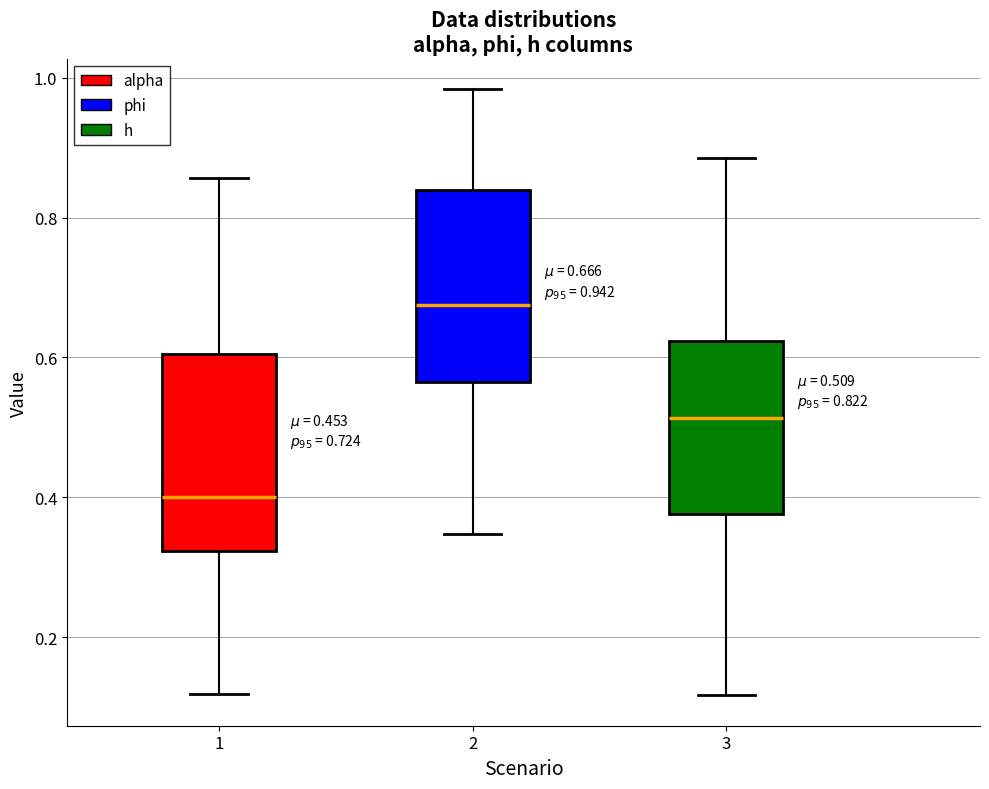

Which box has the highest median line?

2